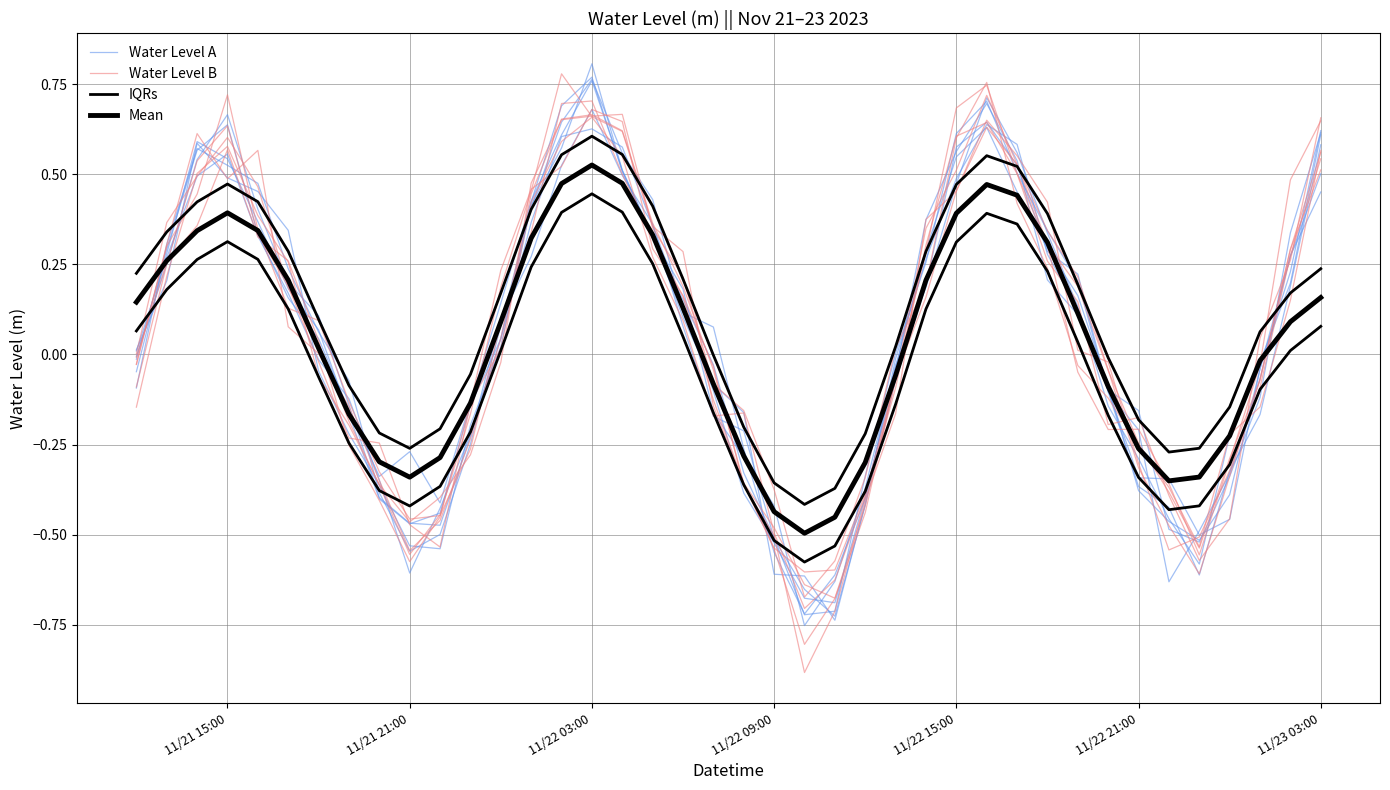

Does the chart display data point markers on the line(s)?

No